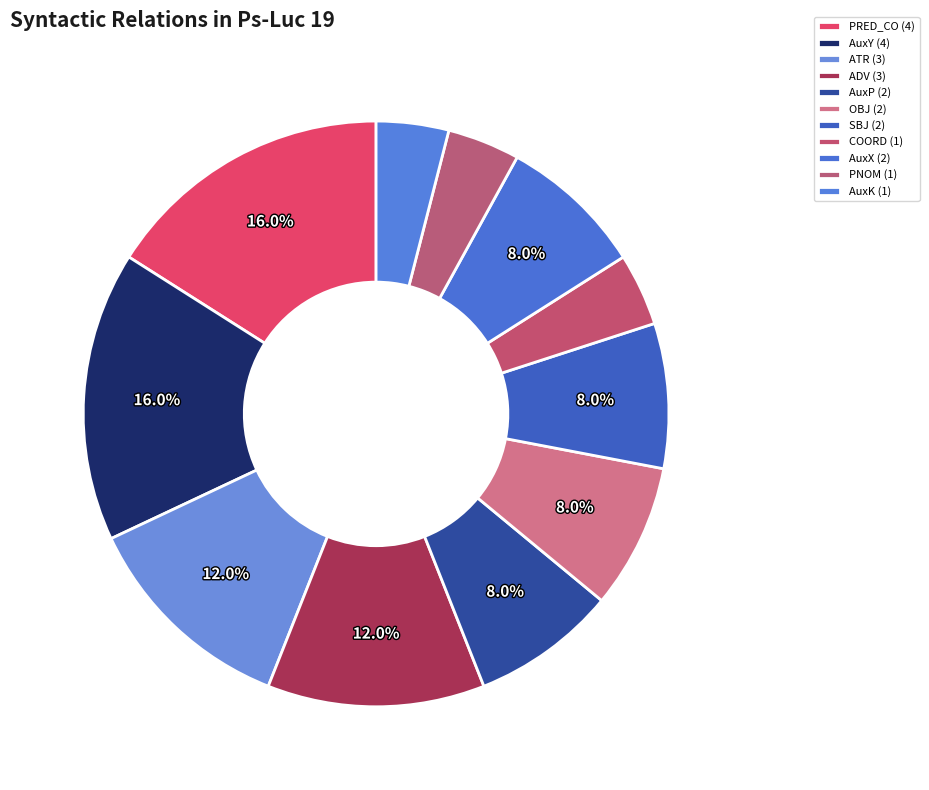

How many segments does this pie chart have?

11